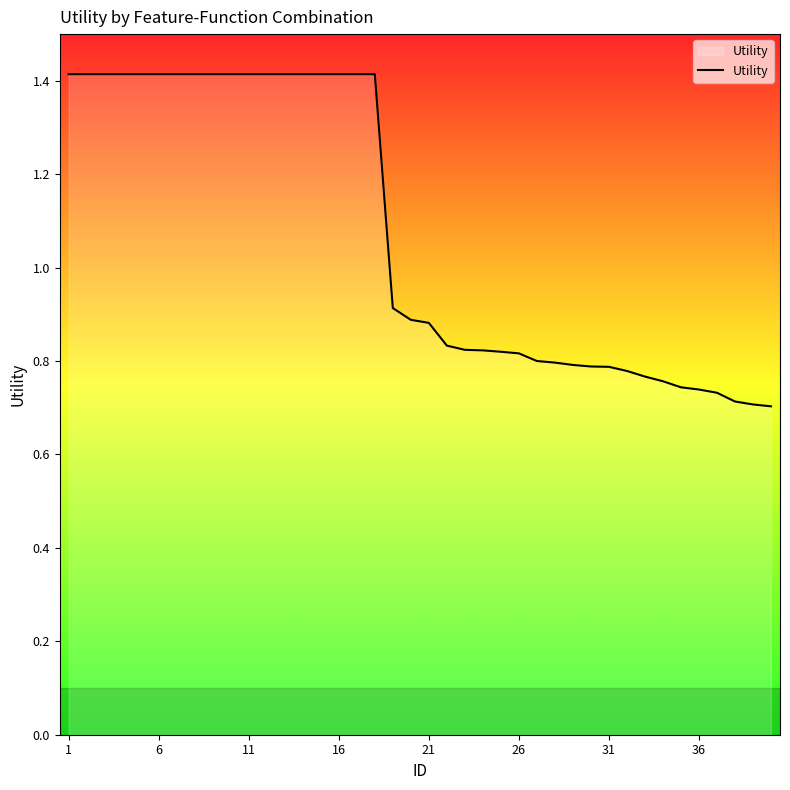

What is the greatest value displayed?

1.4